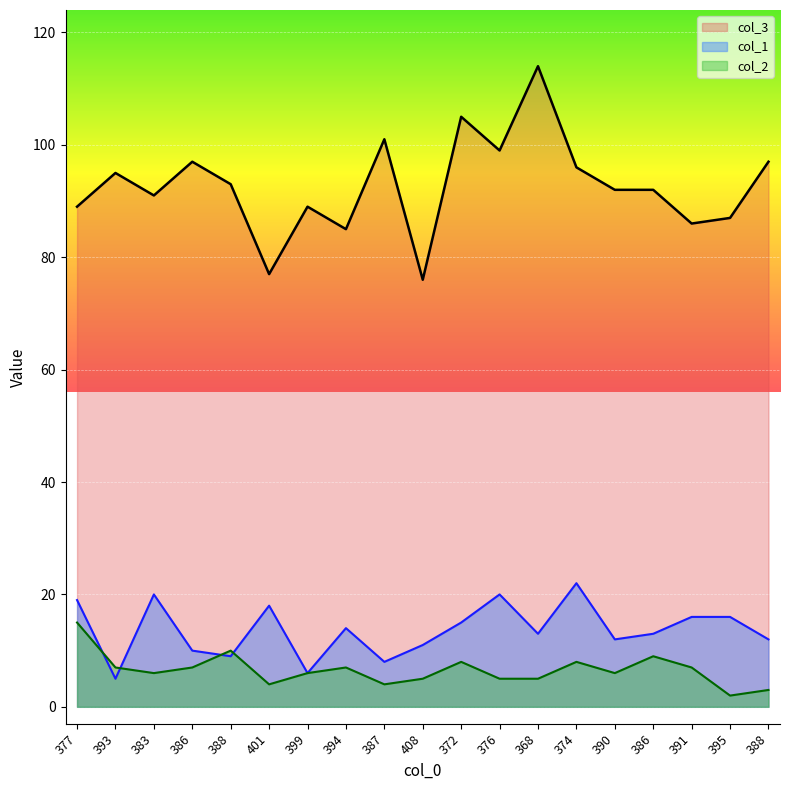

Which series has the largest total across all categories?

col_3